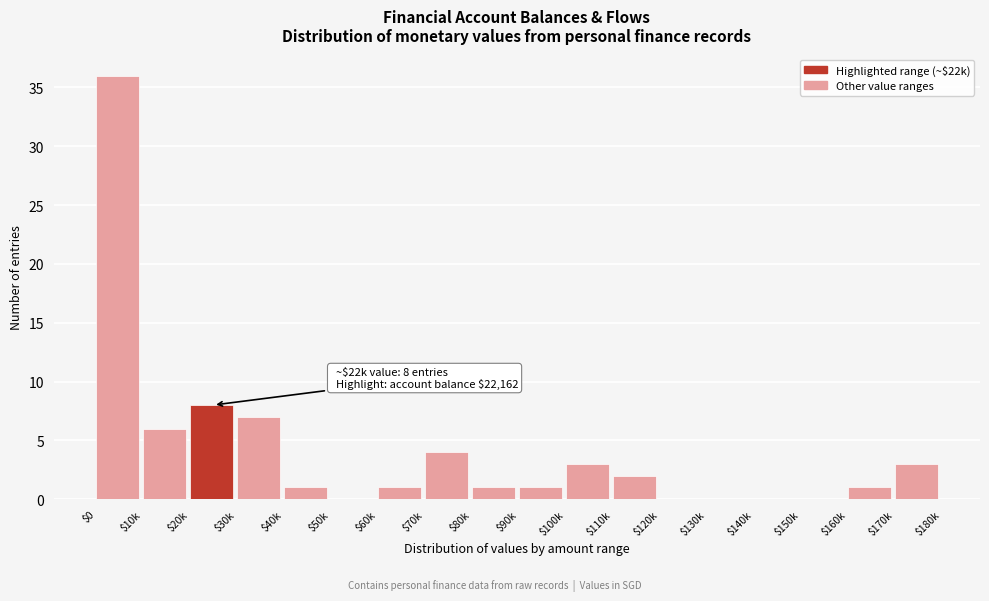

Is it true that the value at $100k is 3?

True